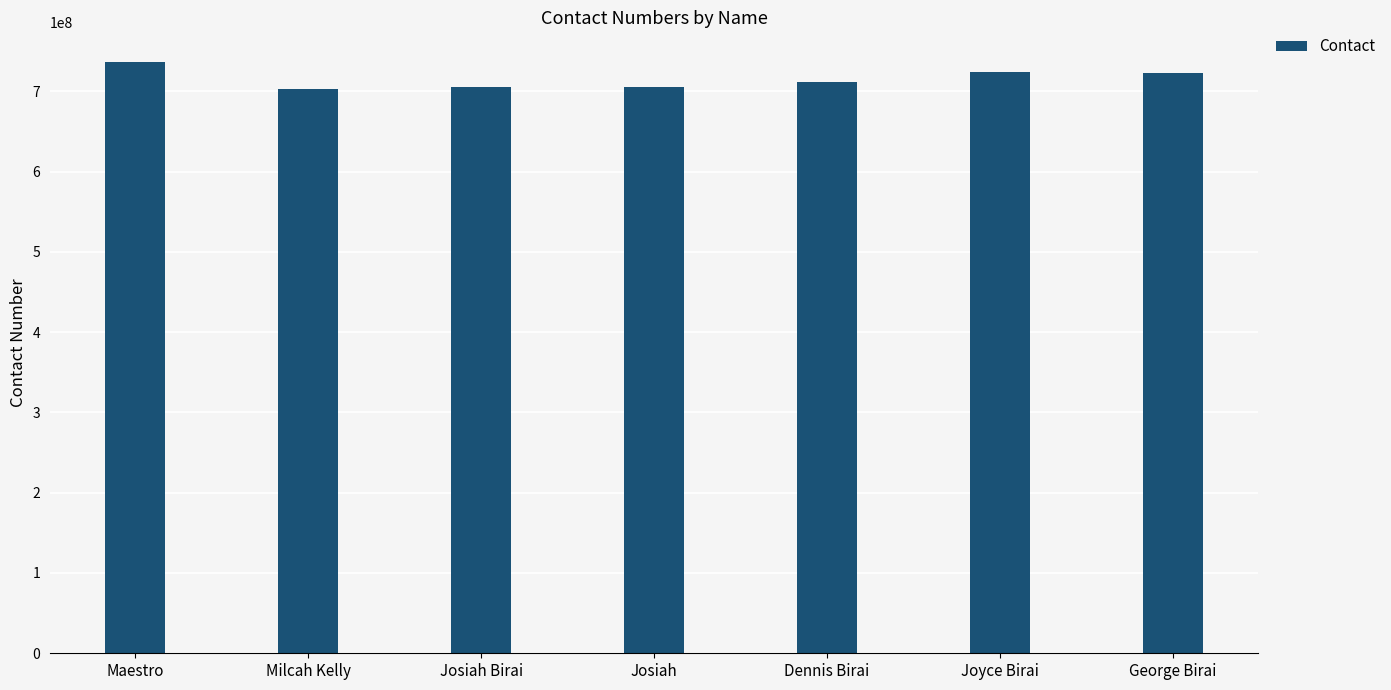

Where does the data first go above 711476249?

Maestro